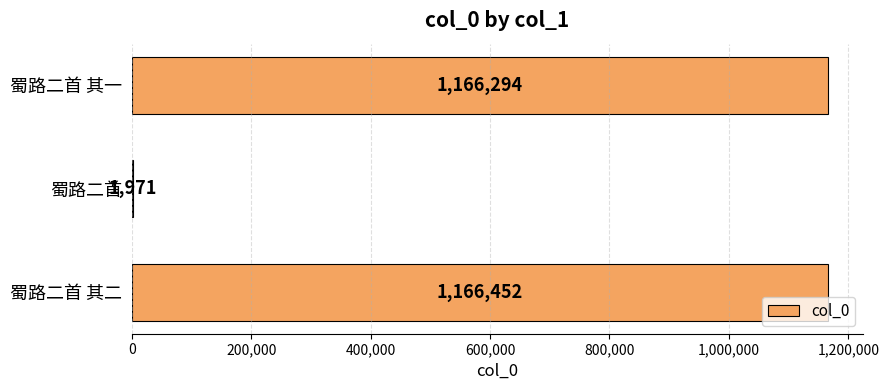

Are the bars horizontal?

Yes